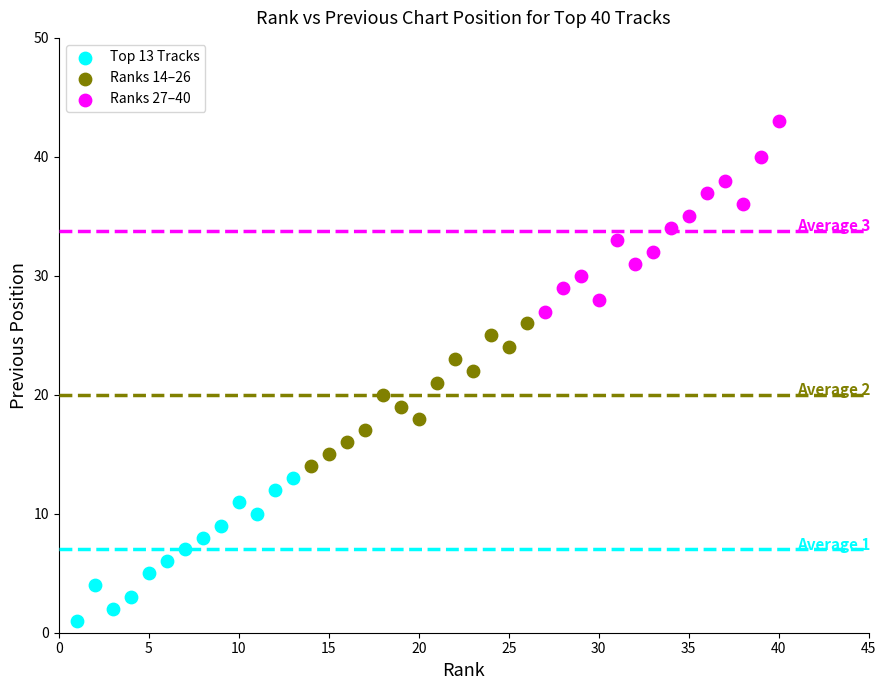

Which series has the widest spread of Y values?

Ranks 27–40